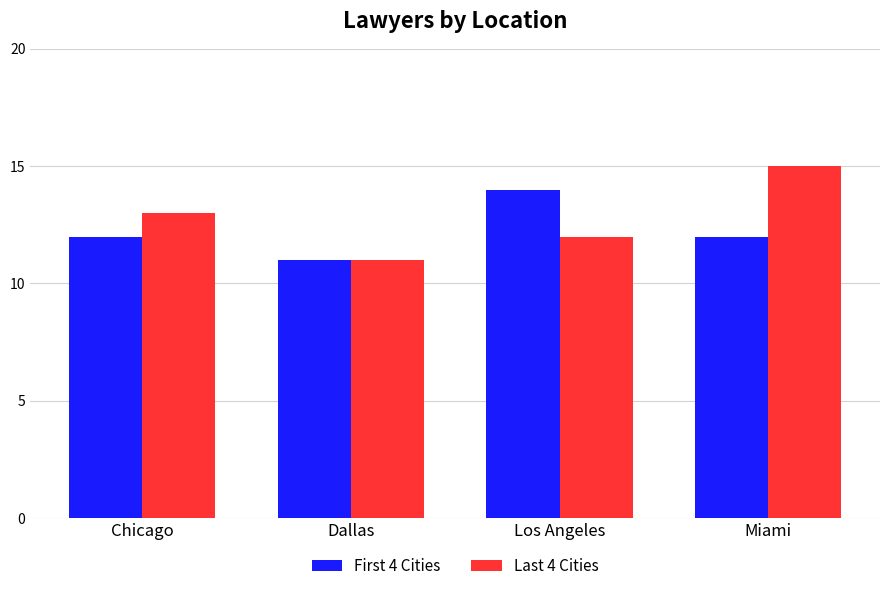

Which series has the largest total across all categories?

Last 4 Cities